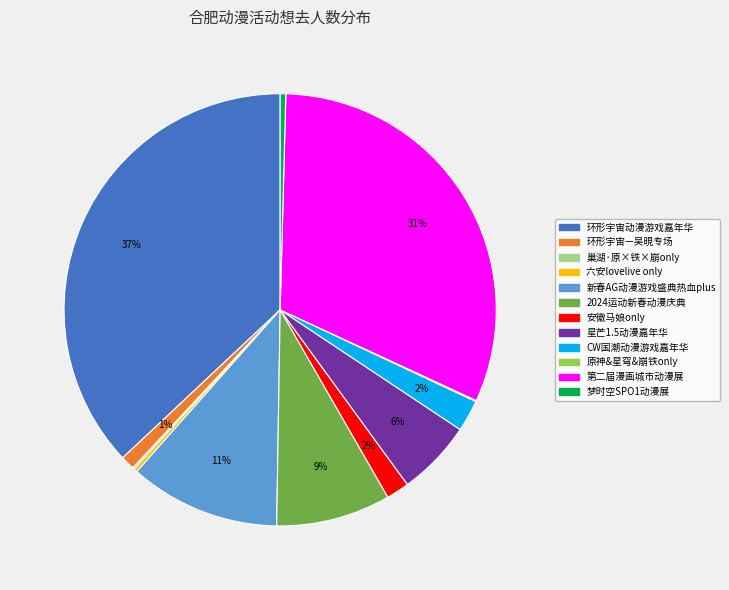

Does 环形宇宙动漫游戏嘉年华 account for over 50% of the chart?

No